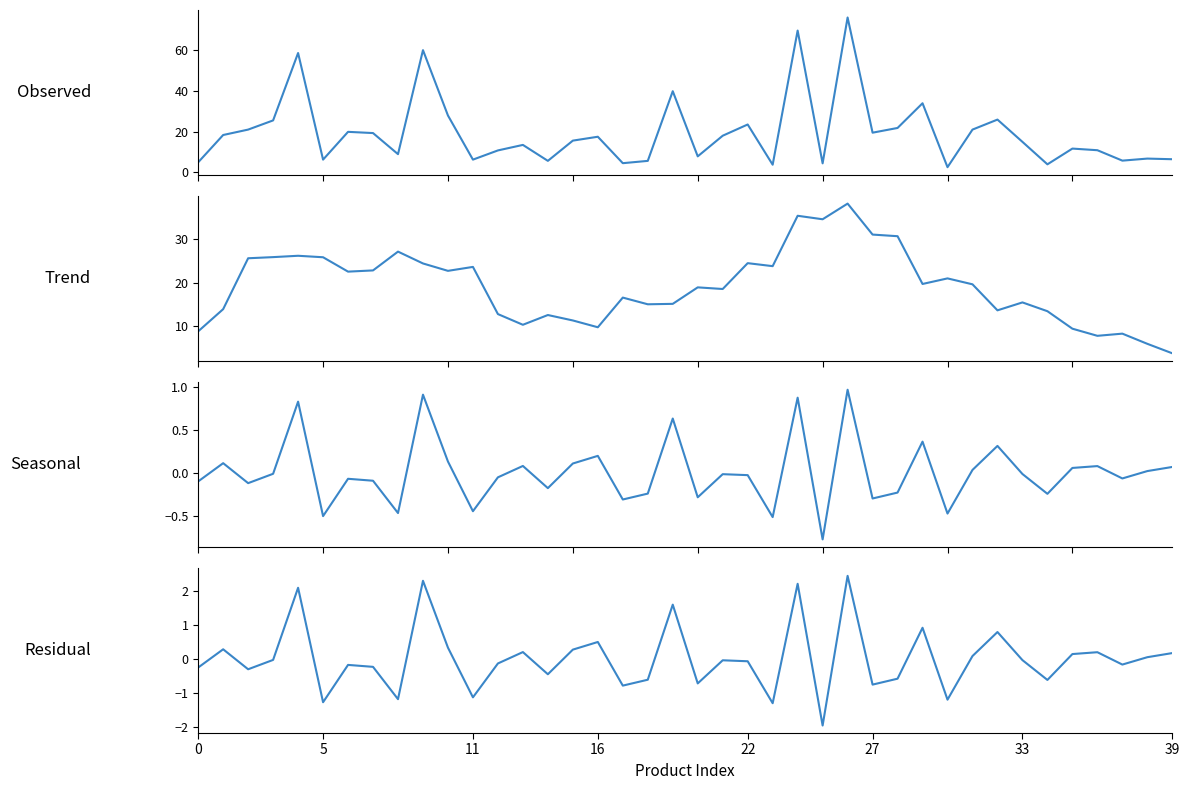

Is it true that Residual equals -0.0 at 21?

True